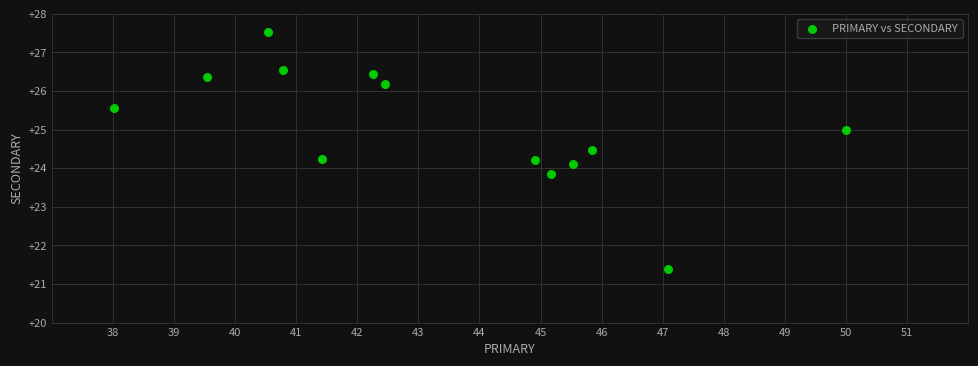

What is the range of Y values (max minus min)?

6.1